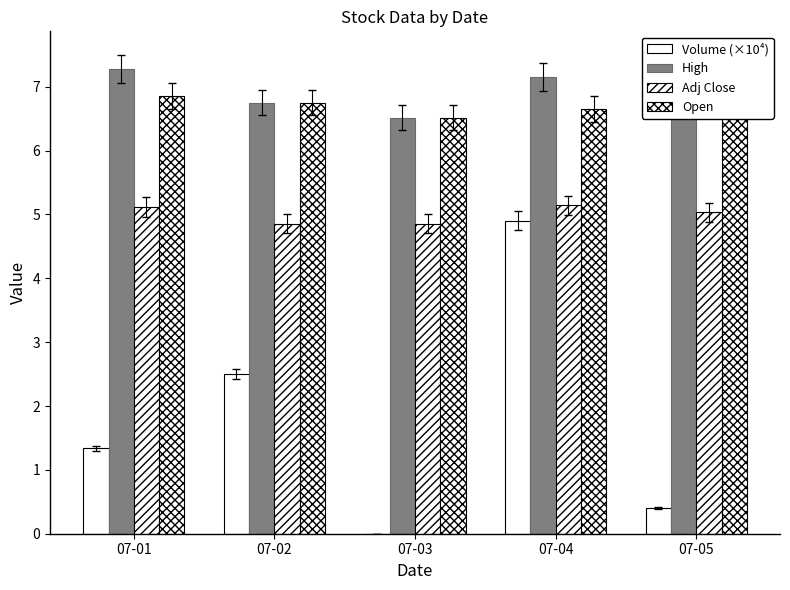

List the labels in order of Adj Close value, largest first.

07-04, 07-01, 07-05, 07-02, 07-03